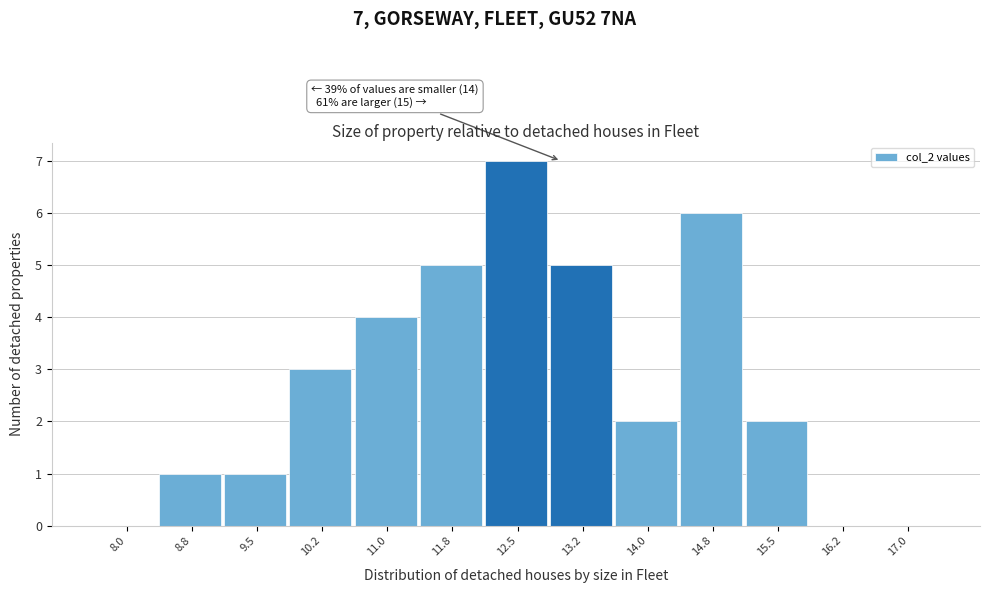

Reading left to right, transcribe all the data shown in this chart.

8.0=0	8.8=1	9.5=1	10.2=3	11.0=4	11.8=5	12.5=7	13.2=5	14.0=2	14.8=6	15.5=2	16.2=0	17.0=0